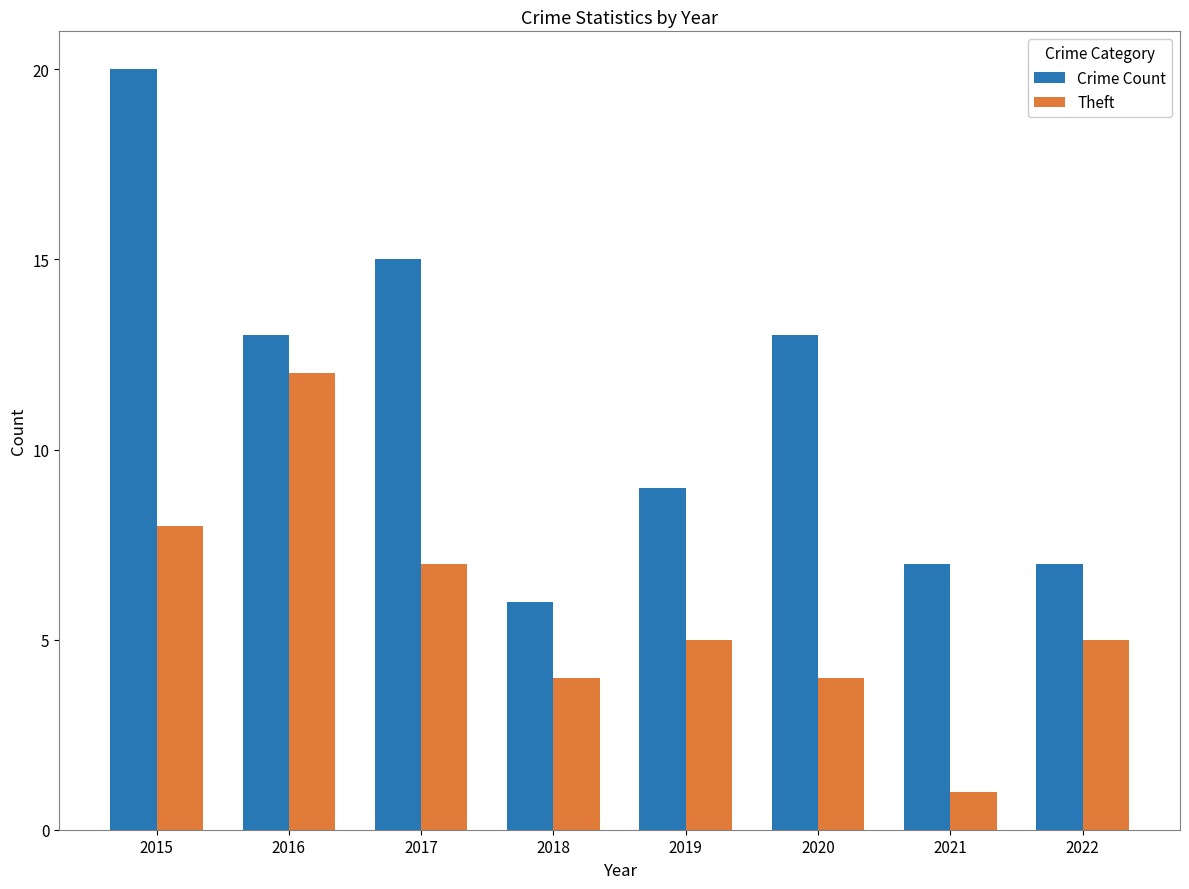

Reading right to left, transcribe all the data shown in this chart.

Crime Count: 2022=7	2021=7	2020=13	2019=9	2018=6	2017=15	2016=13	2015=20
Theft: 2022=5	2021=1	2020=4	2019=5	2018=4	2017=7	2016=12	2015=8